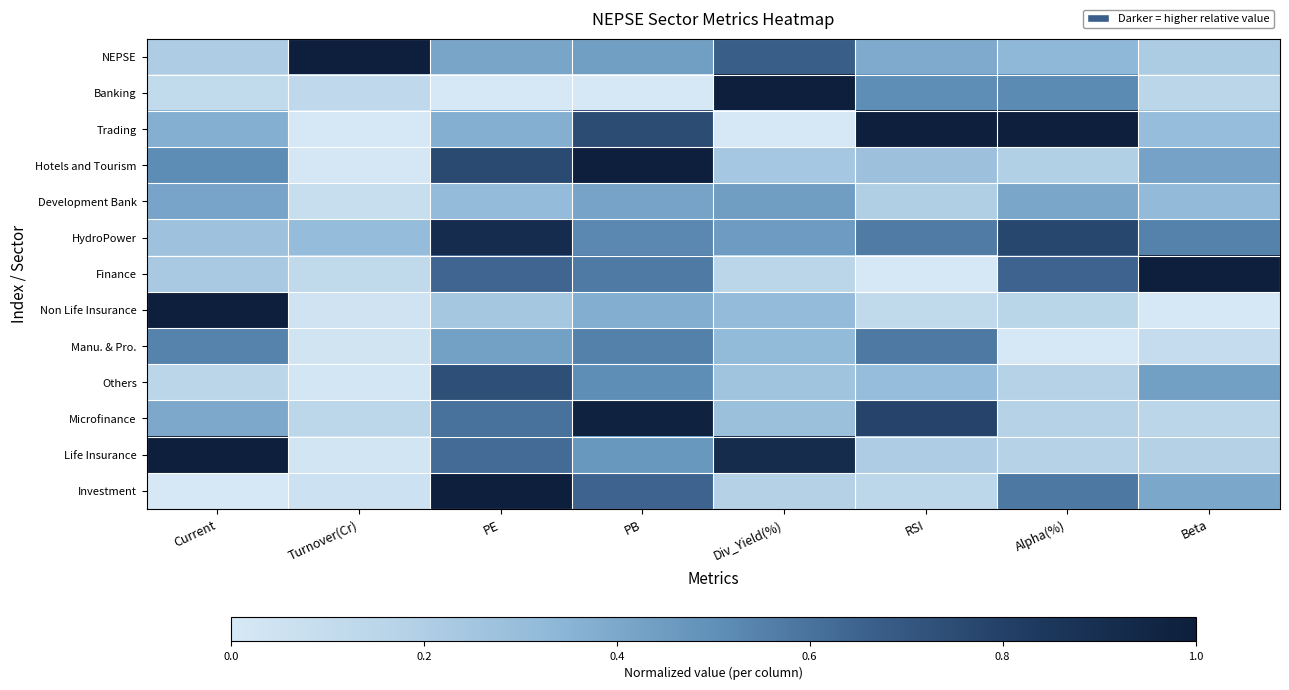

At Alpha(%), list the series in order from smallest to largest.

Manu. & Pro., Non Life Insurance, Microfinance, Life Insurance, Others, Hotels and Tourism, NEPSE, Development Bank, Banking, Investment, Finance, HydroPower, Trading